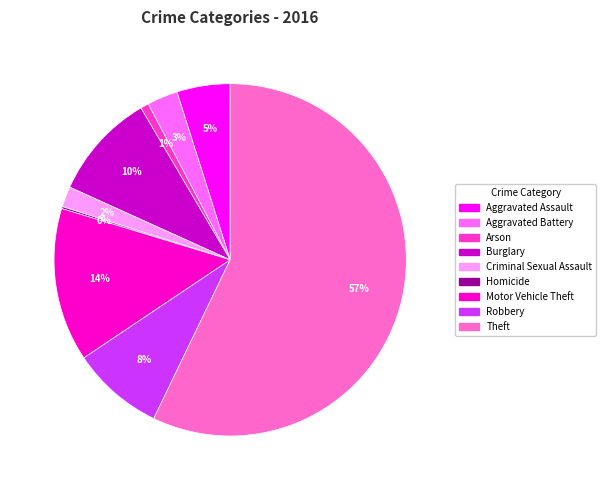

Between Burglary and Aggravated Battery, which is larger?

Burglary